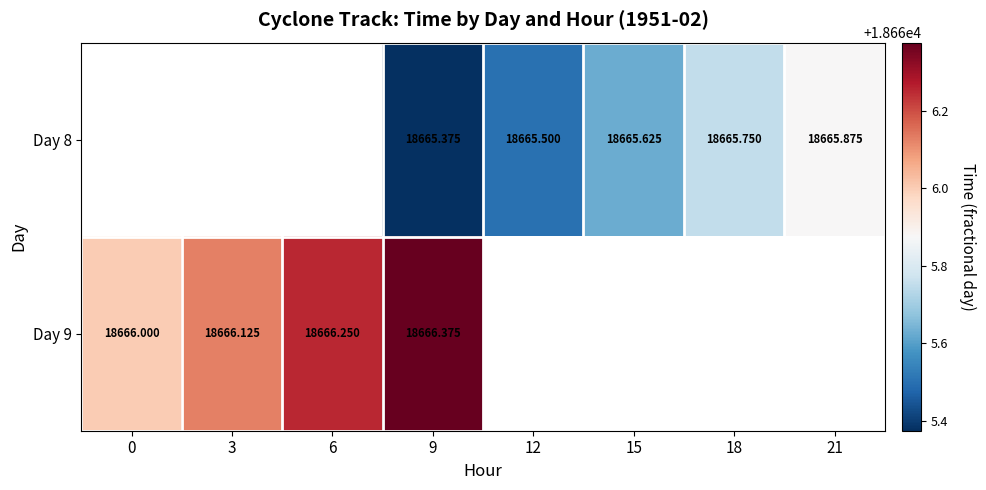

At which category is the sum across all series the highest?

9